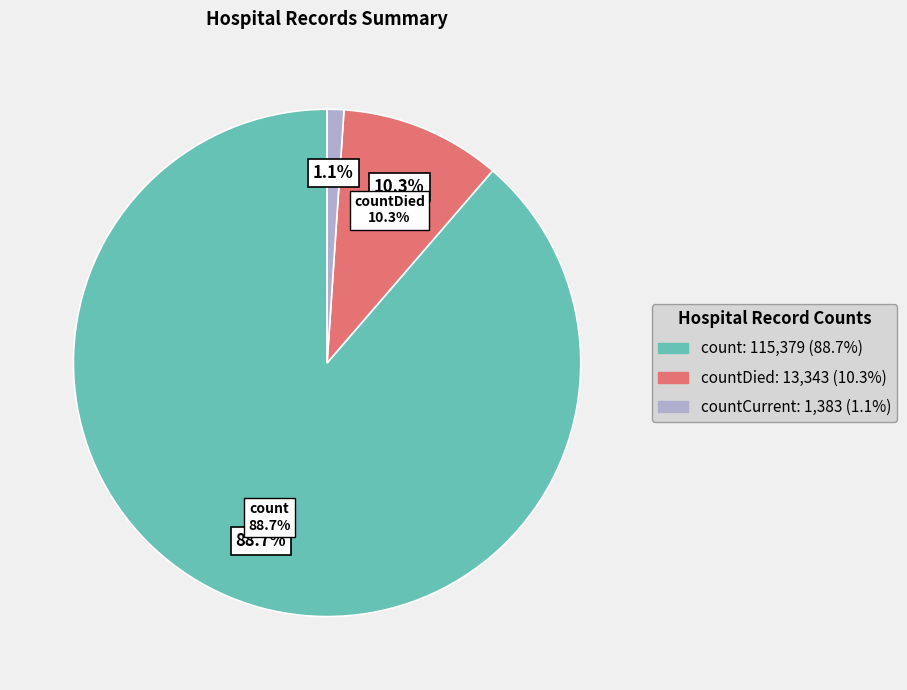

What percentage is NOT represented by countCurrent?

98.9%